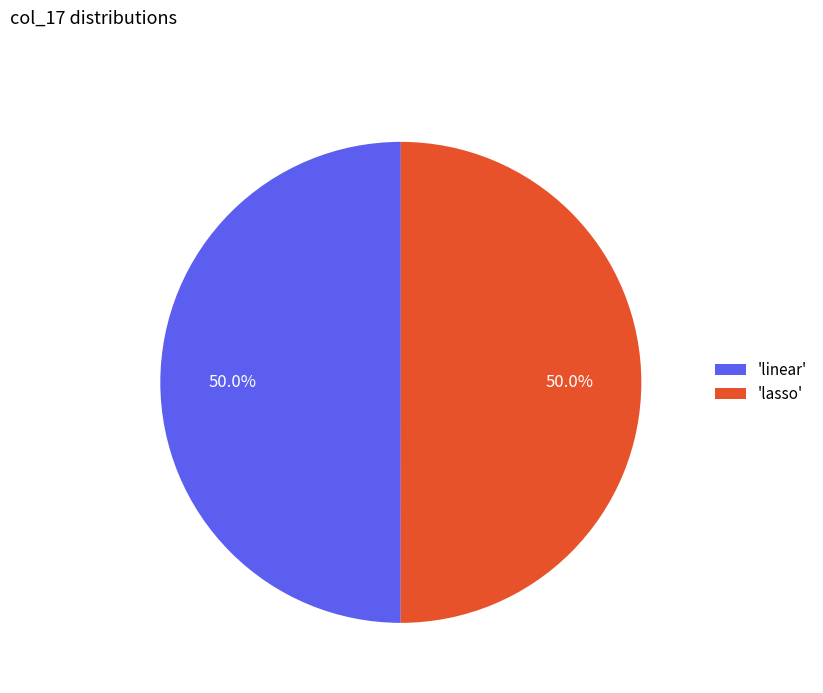

Approximately how many times larger is the value at 'linear' compared to 'lasso'?

1.0